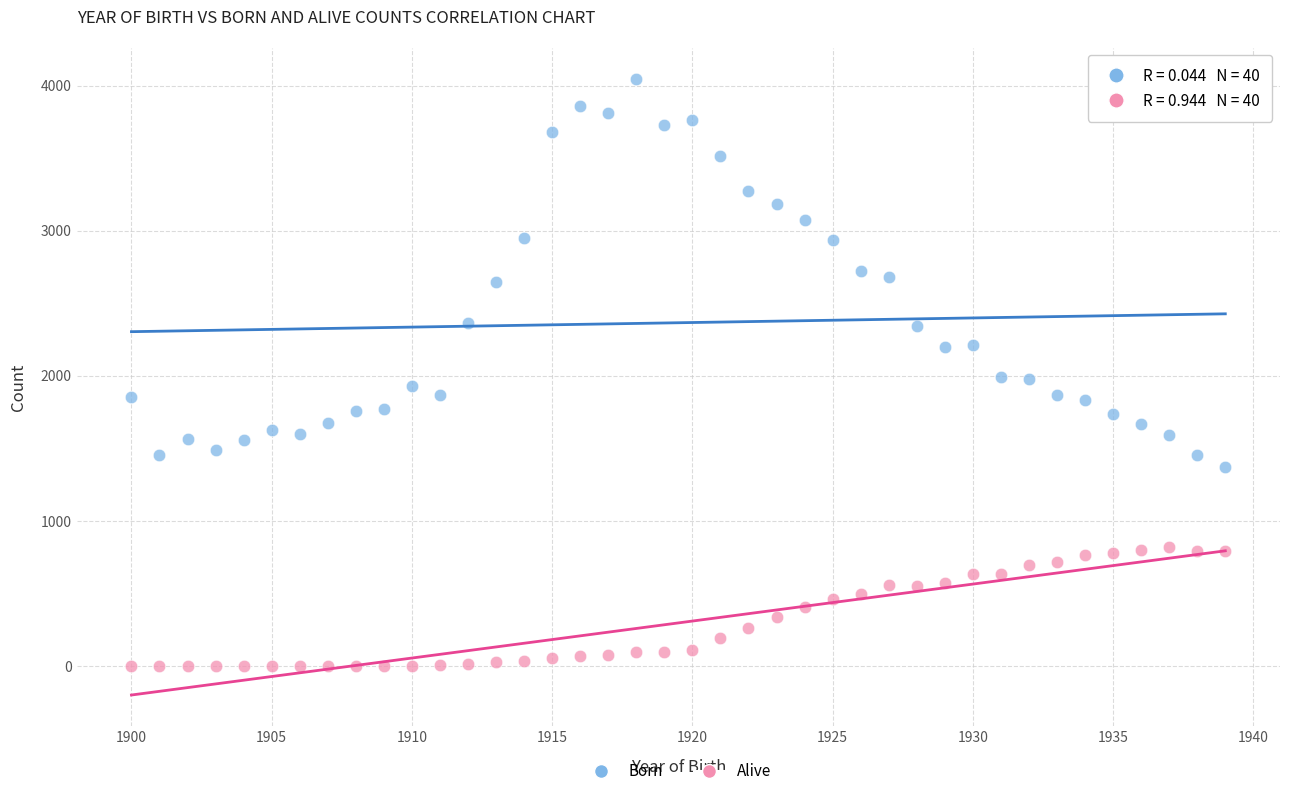

Across all data points, what is the range of Y values (max minus min)?

4048